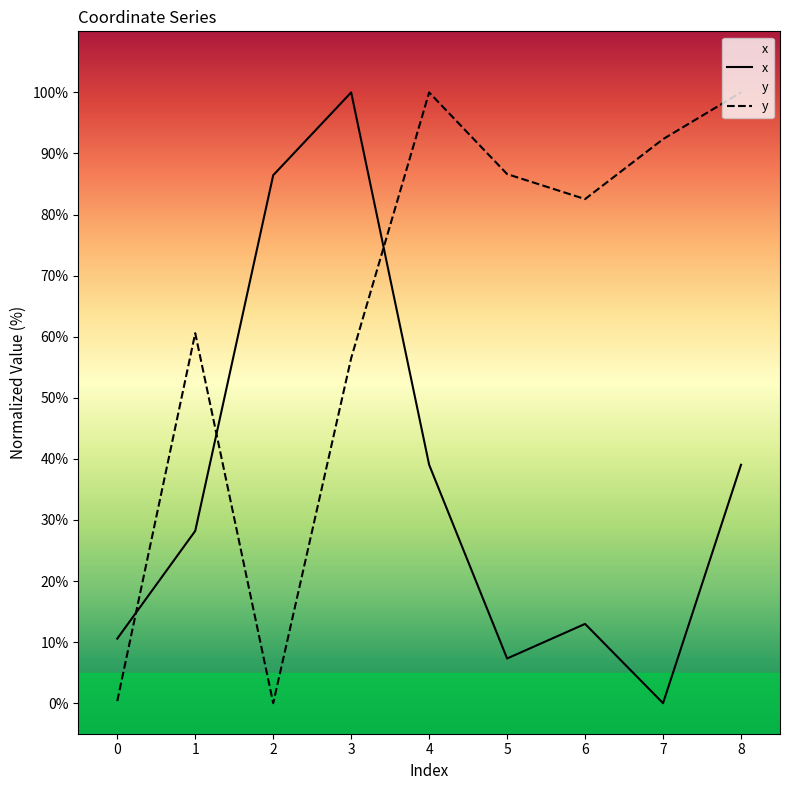

At which category does x reach its first local peak?

3